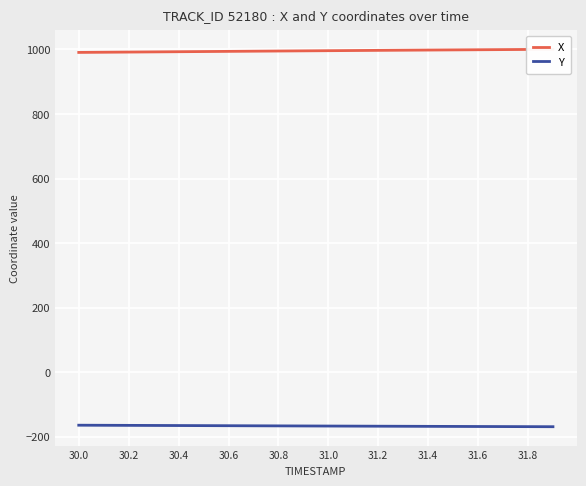

At how many categories does at least one series exceed 886?

20